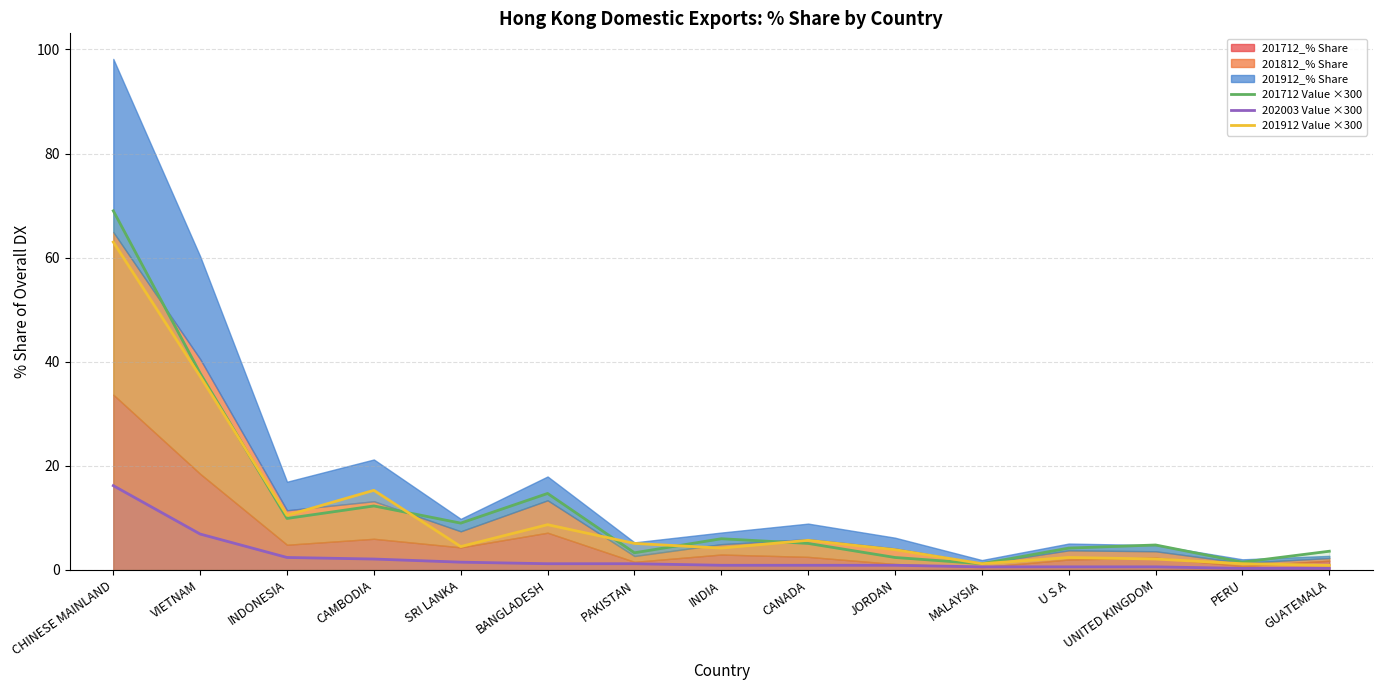

True or false: 201712 Value ×300 has a value of 105.9 at CHINESE MAINLAND.

False